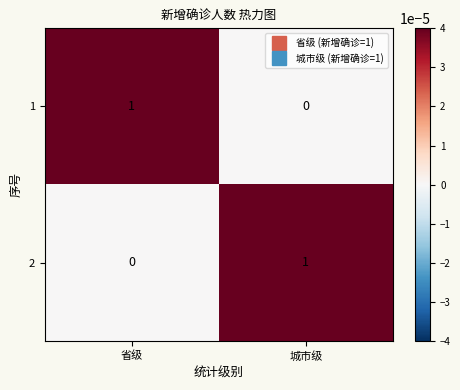

The 1 series shows 0 at 省级. True or false?

False